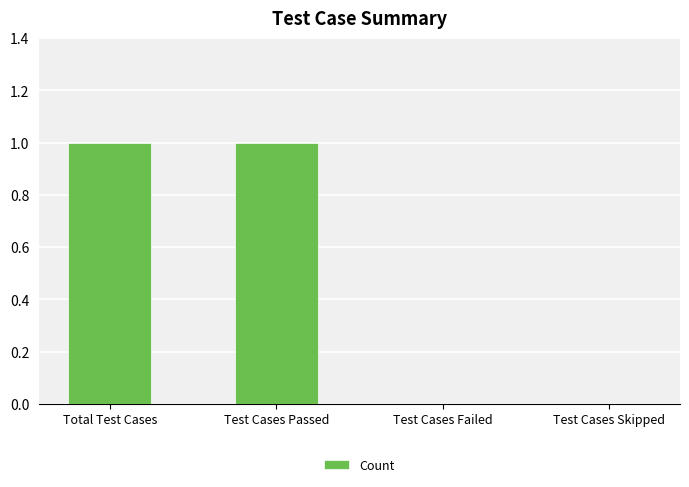

Count the number of data series in this chart.

1